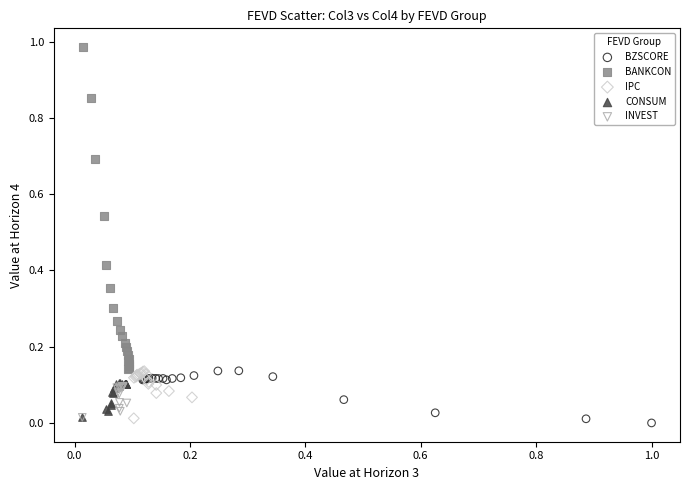

Which series reaches the minimum Y coordinate?

BZSCORE